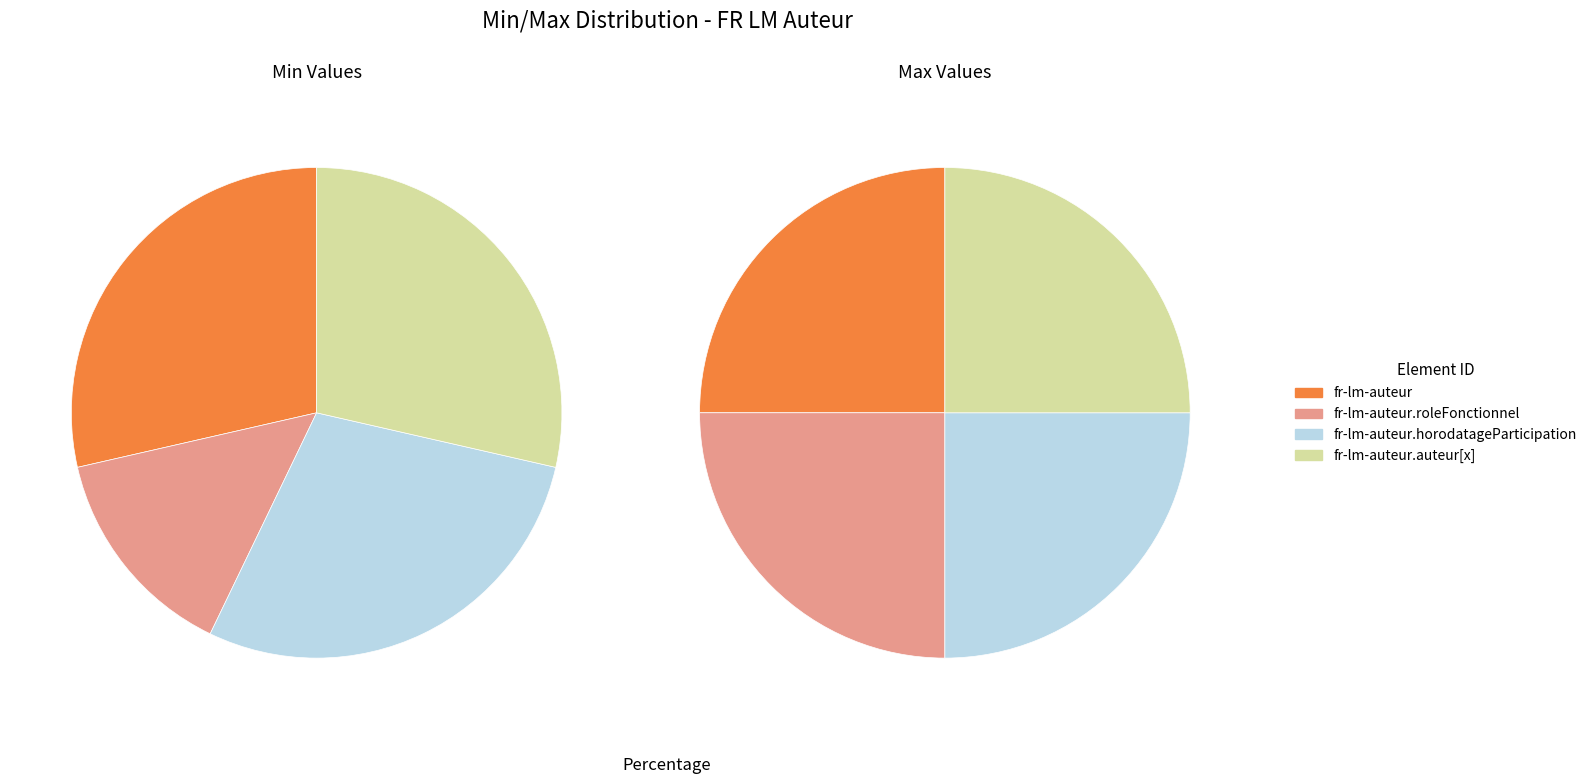

What is the largest slice in the pie chart?

fr-lm-auteur